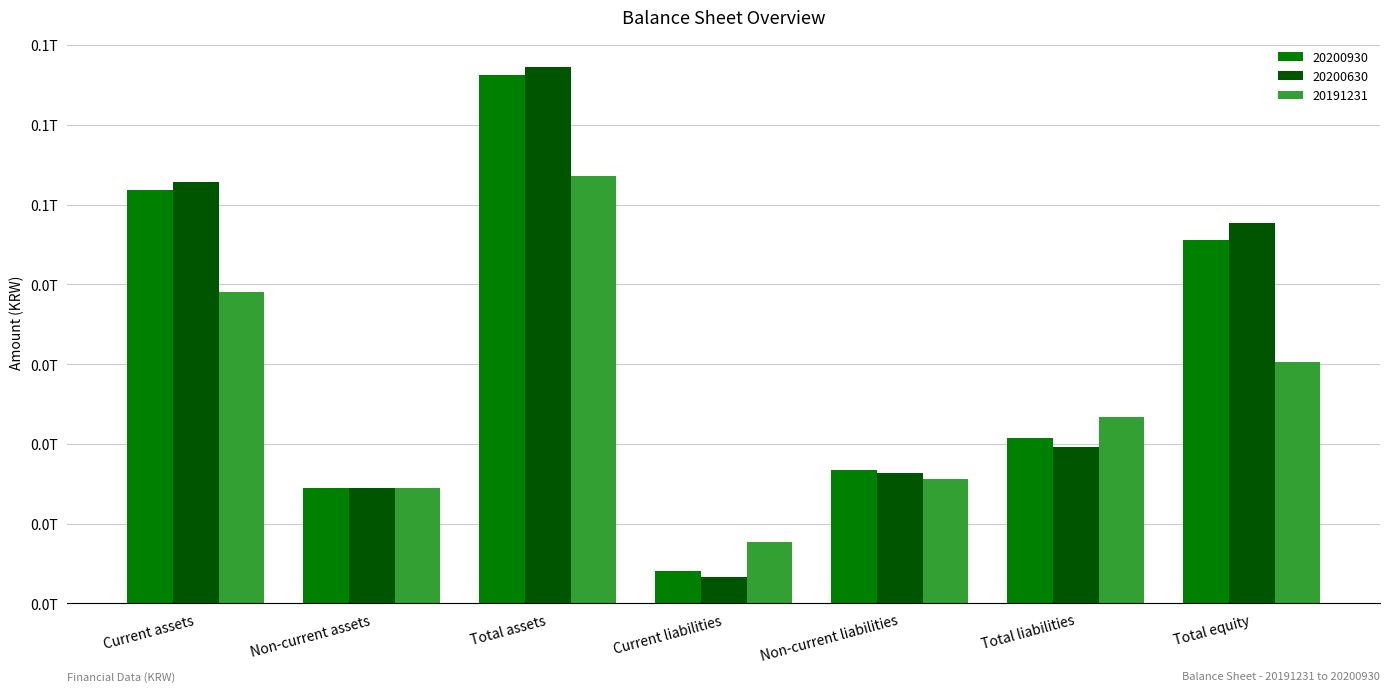

The 20200930 series shows 31271359897 at Current assets. True or false?

False